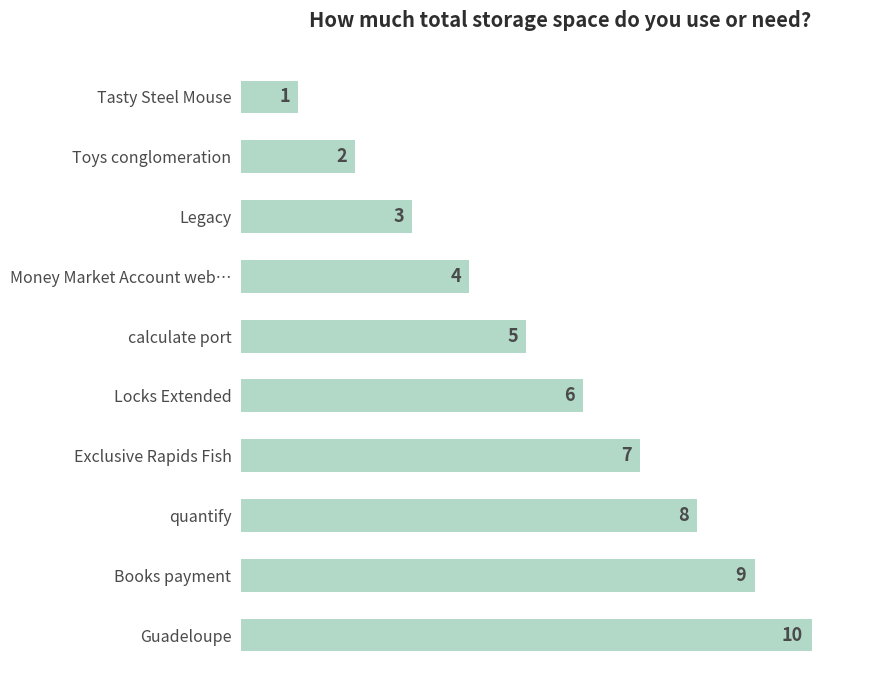

How many bars are there in total?

10